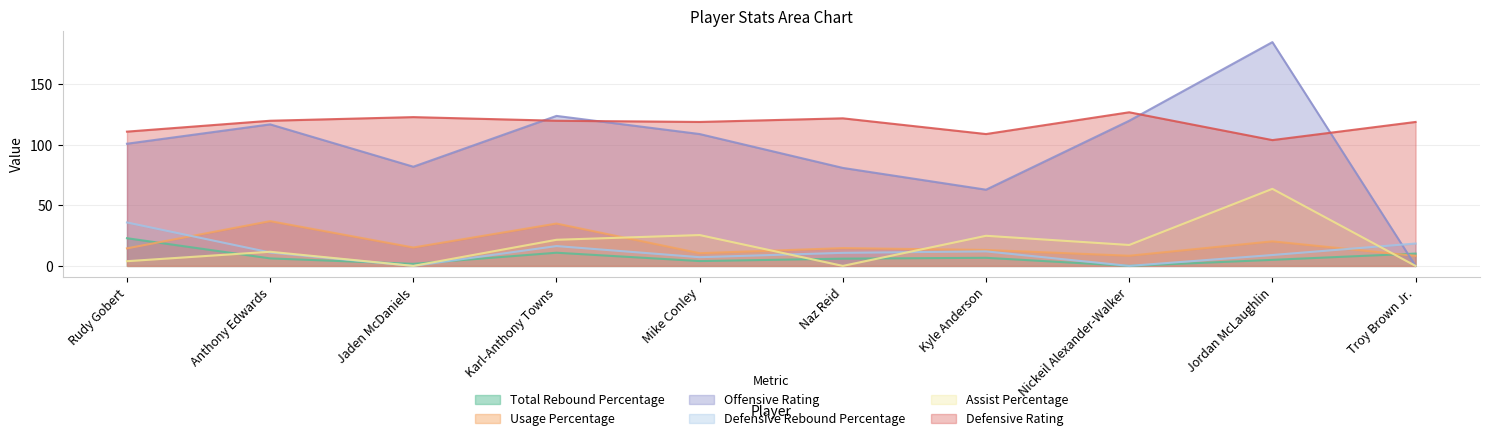

What is the difference between the highest and lowest values at Nickeil Alexander-Walker?

127.0